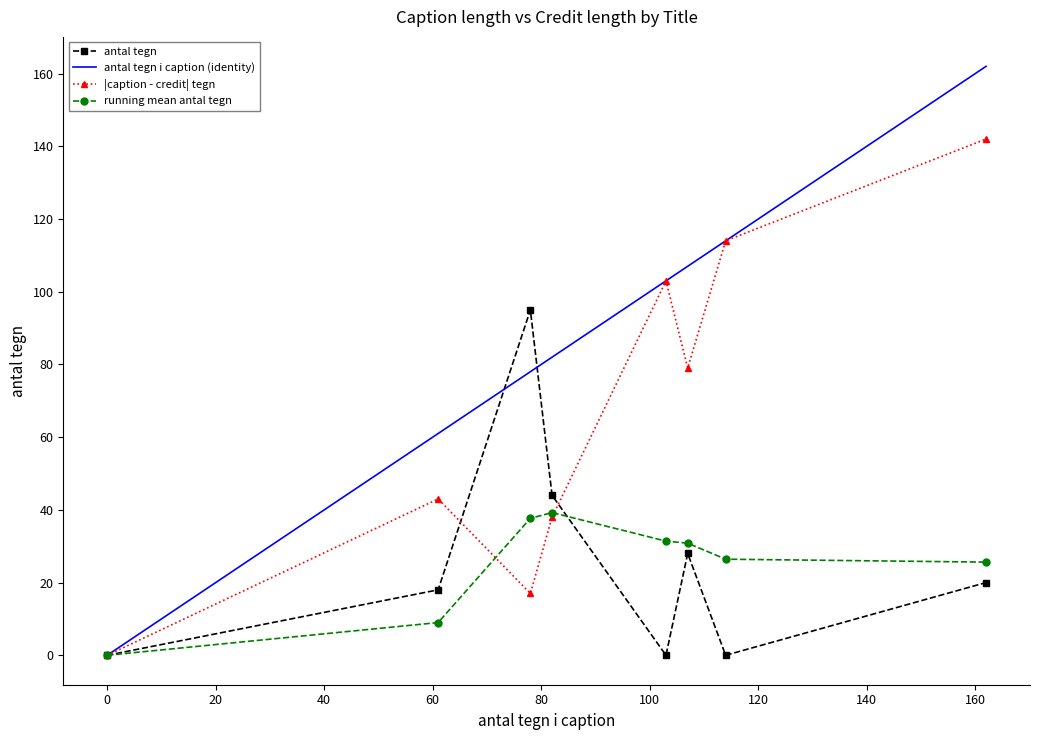

What is the greatest value displayed?

162.0